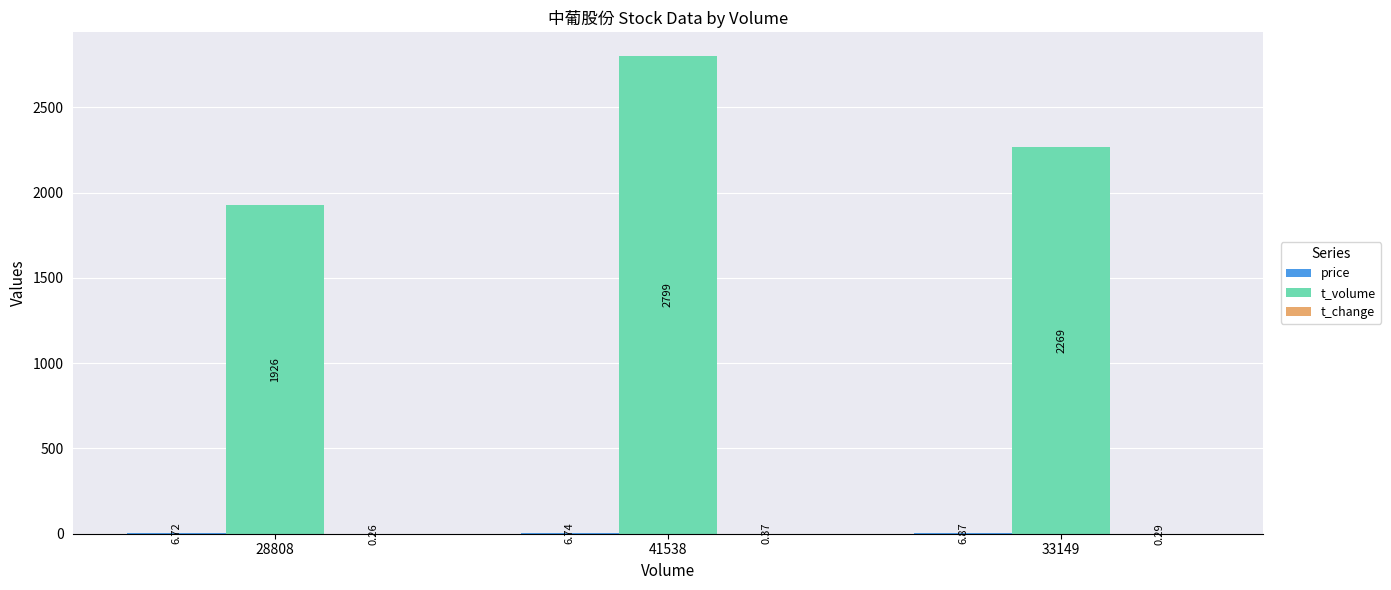

At which category is the sum across all series the highest?

41538